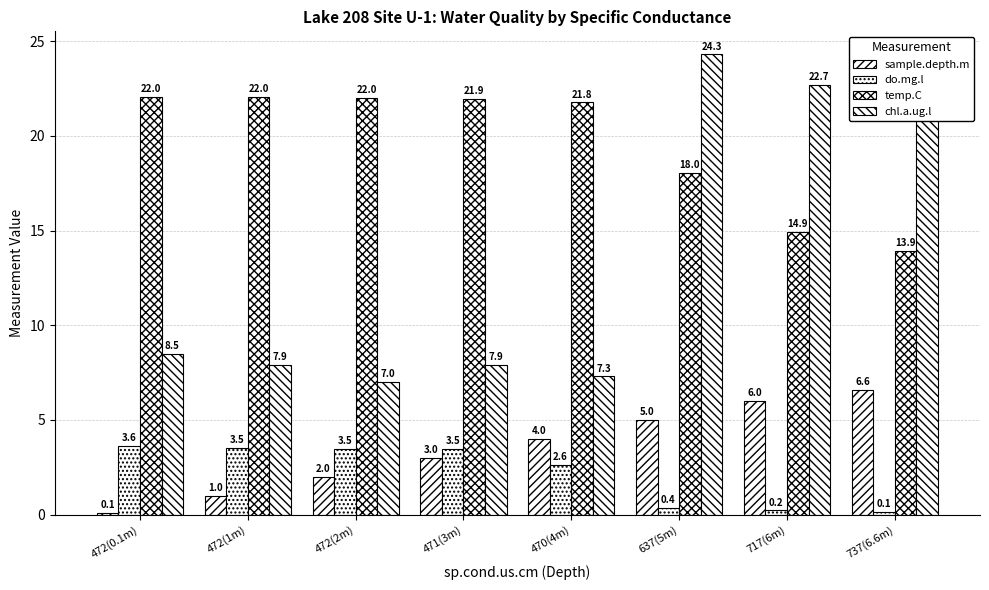

True or false: sample.depth.m has a value of 3.9 at 737(6.6m).

False